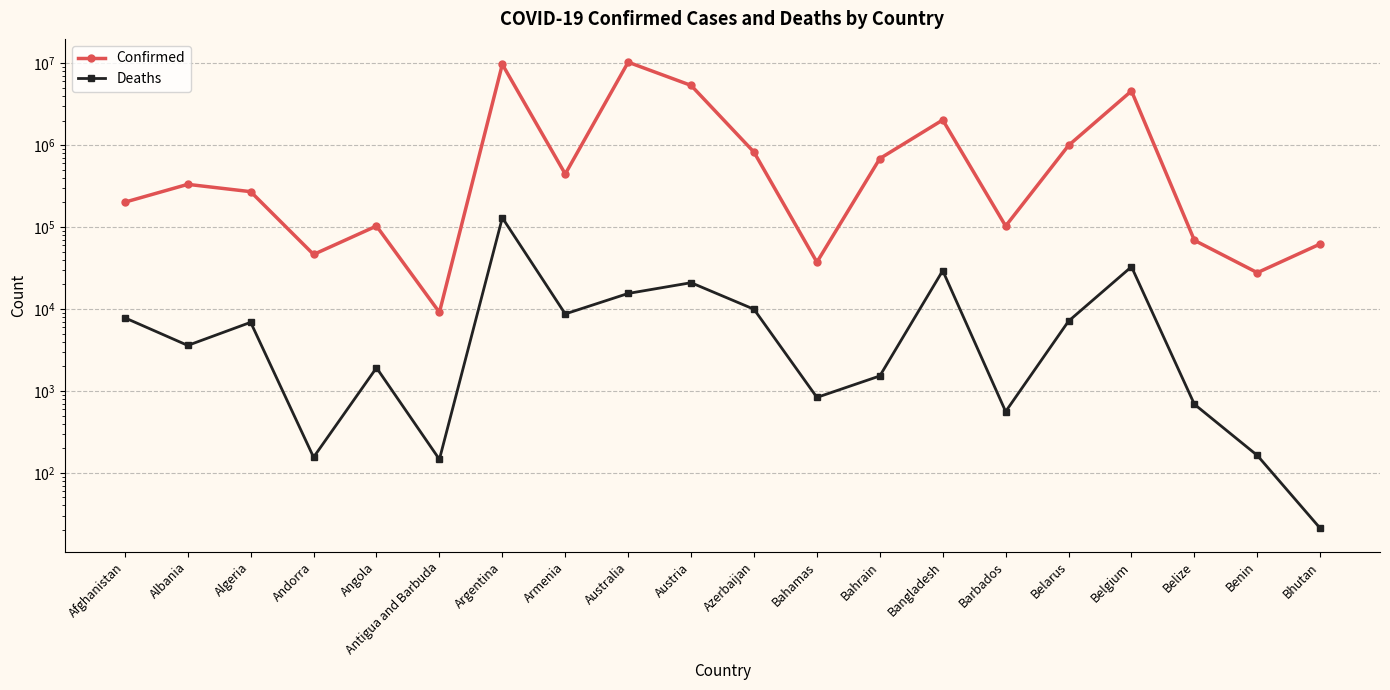

In Deaths, how many points are lower than both neighbors (excluding endpoints)?

6